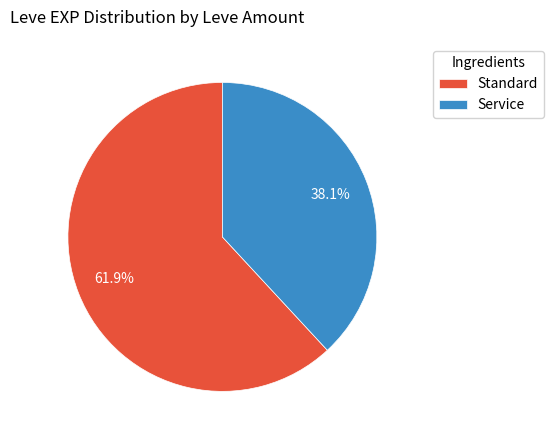

How many segments does this pie chart have?

2